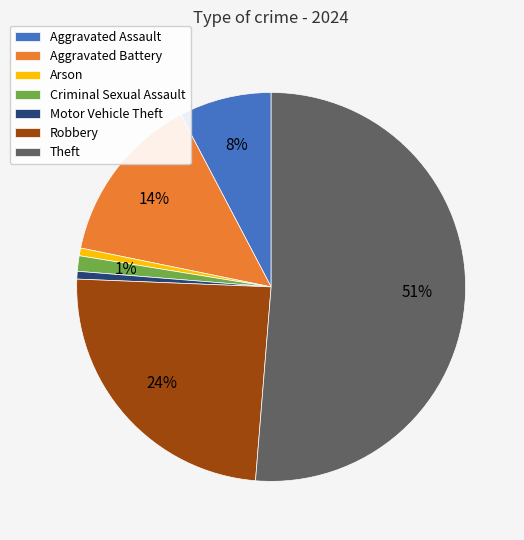

Is it true that Criminal Sexual Assault is 1% of the pie?

True